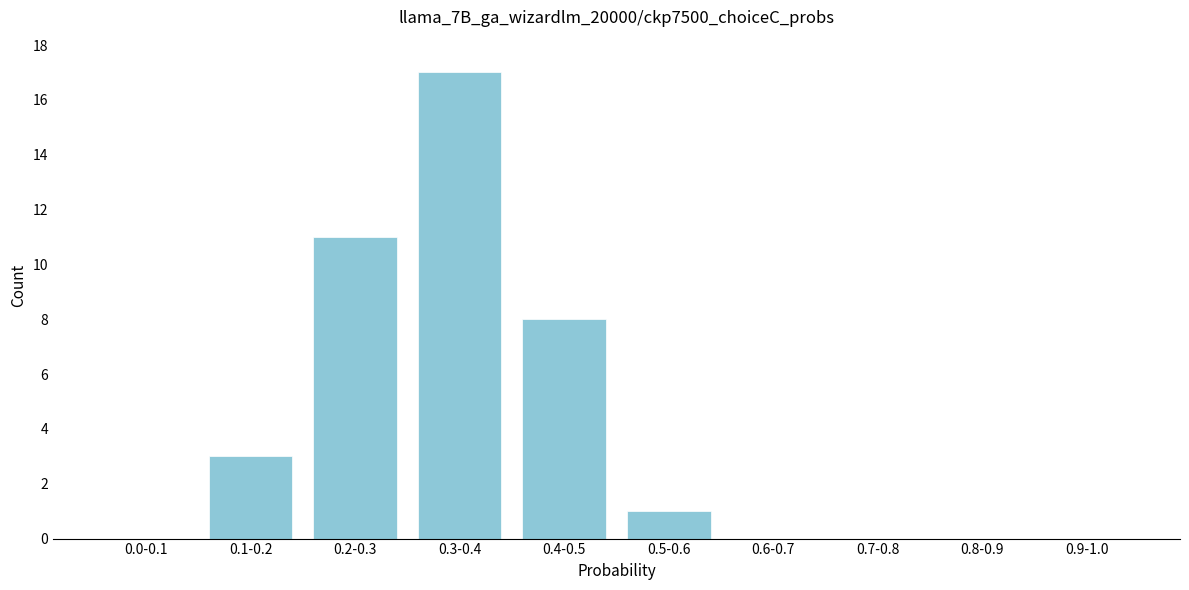

Reading left to right, extract all data points from this chart.

0.0-0.1=0	0.1-0.2=3	0.2-0.3=11	0.3-0.4=17	0.4-0.5=8	0.5-0.6=1	0.6-0.7=0	0.7-0.8=0	0.8-0.9=0	0.9-1.0=0